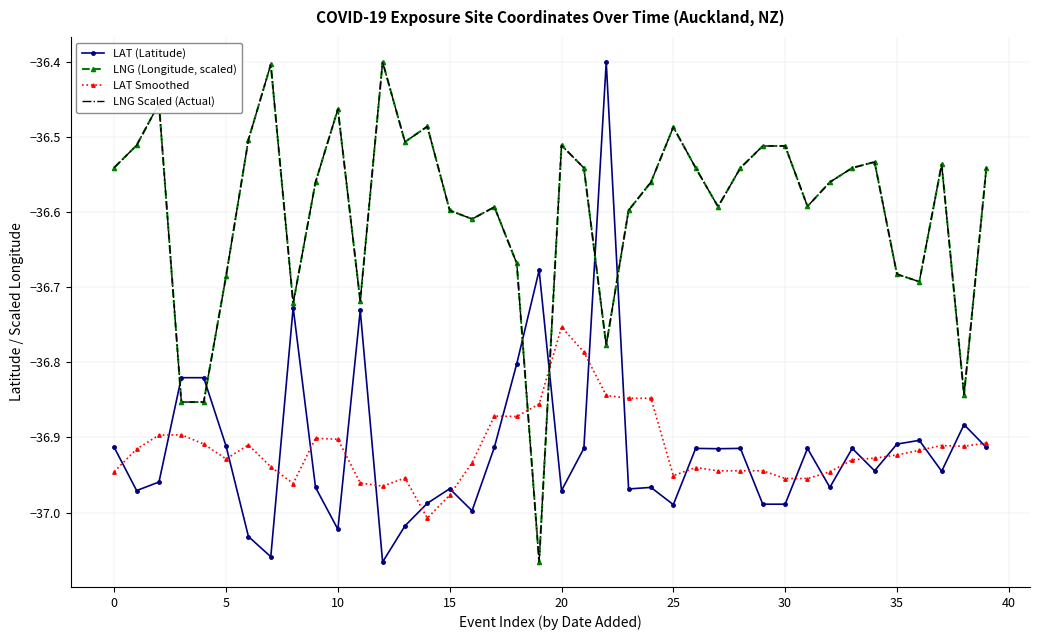

Which series has the largest range (max minus min)?

LAT (Latitude)